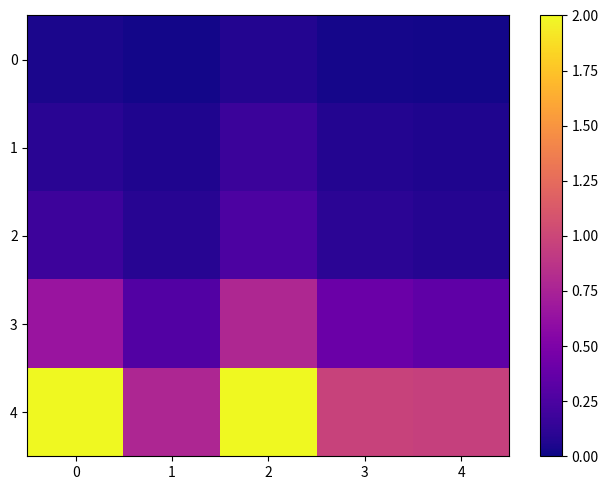

Reading left to right, extract all data points from this chart.

0: 0=0.0	1=0.0	2=0.1	3=0.0	4=0.0
1: 0=0.1	1=0.1	2=0.2	3=0.1	4=0.1
2: 0=0.2	1=0.1	2=0.3	3=0.1	4=0.1
3: 0=0.7	1=0.3	2=0.8	3=0.4	4=0.3
4: 0=2.0	1=0.8	2=2.0	3=1.0	4=1.0